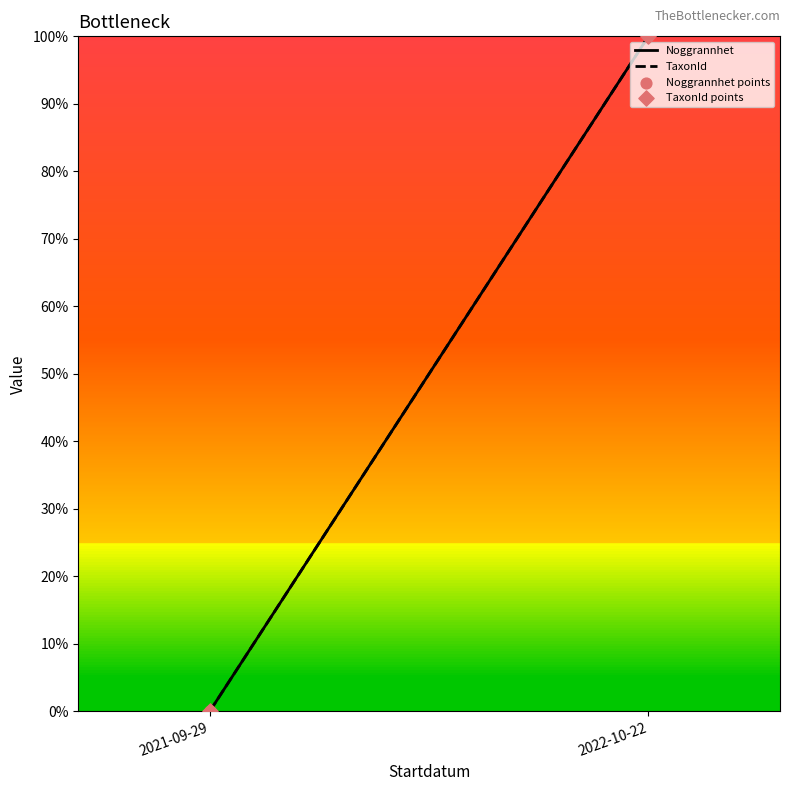

What are all the series names shown in the legend?

Noggrannhet, TaxonId, Noggrannhet points, TaxonId points